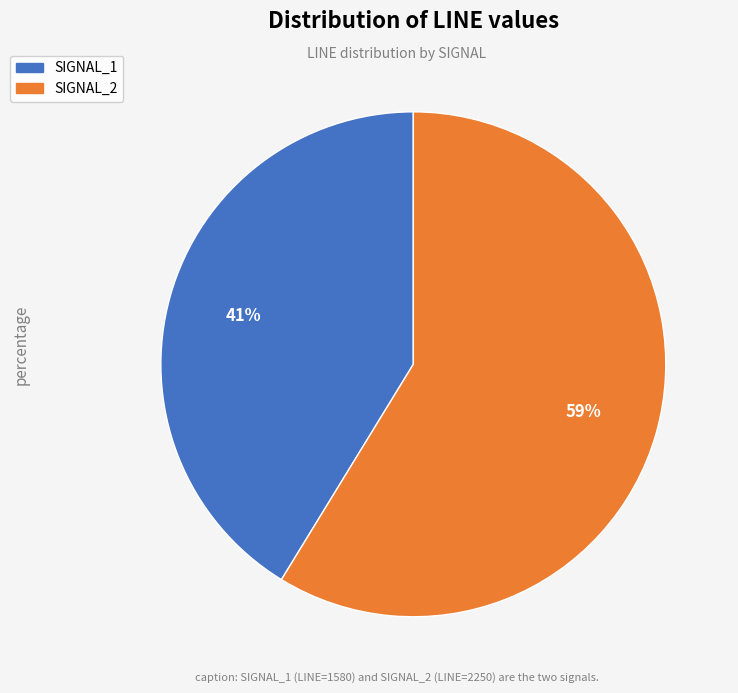

How many segments does this pie chart have?

2